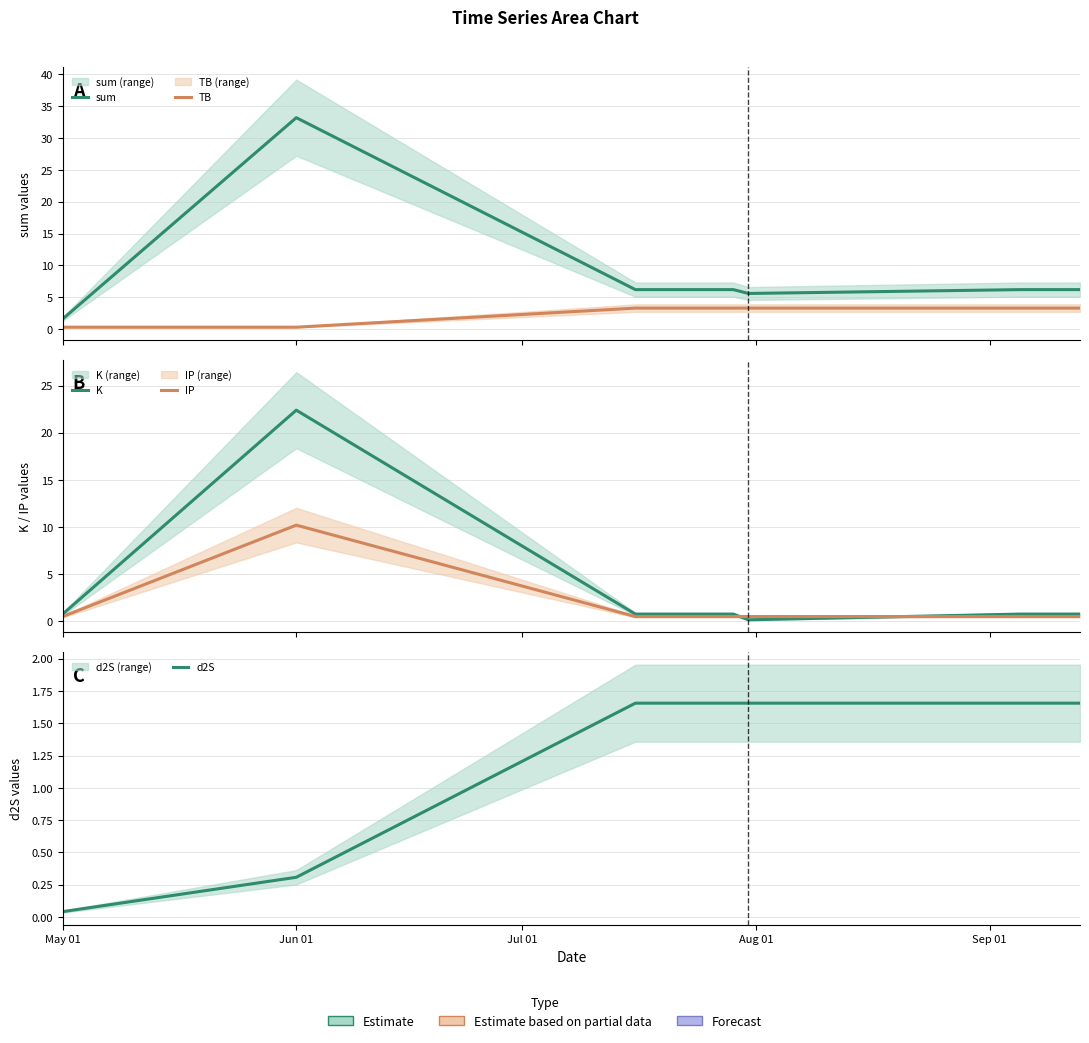

Reading left to right, list all the values displayed in this chart.

sum: 1.6	33.2	6.2	6.2	5.6	6.2	6.2
TB: 0.3	0.3	3.3	3.3	3.3	3.3	3.3
K: 0.8	22.4	0.8	0.8	0.1	0.8	0.8
IP: 0.5	10.2	0.5	0.5	0.5	0.5	0.5
d2S: 0.0	0.3	1.7	1.7	1.7	1.7	1.7